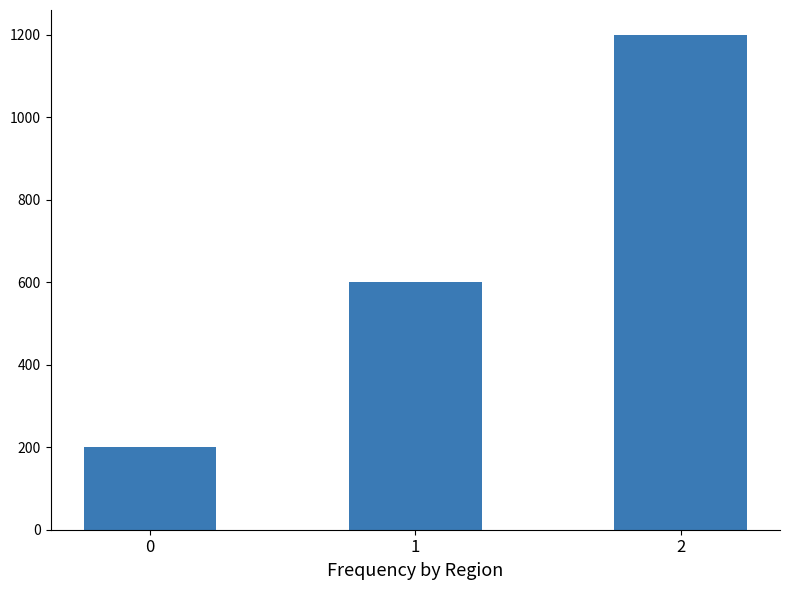

Rank the categories by value from lowest to highest.

0, 1, 2